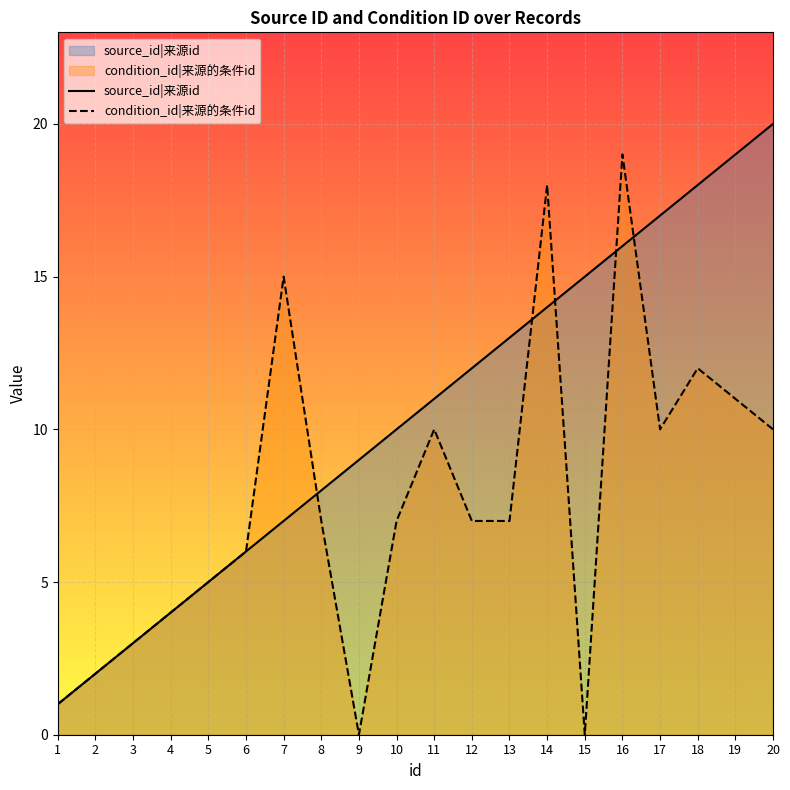

How many lines are shown in the chart?

2